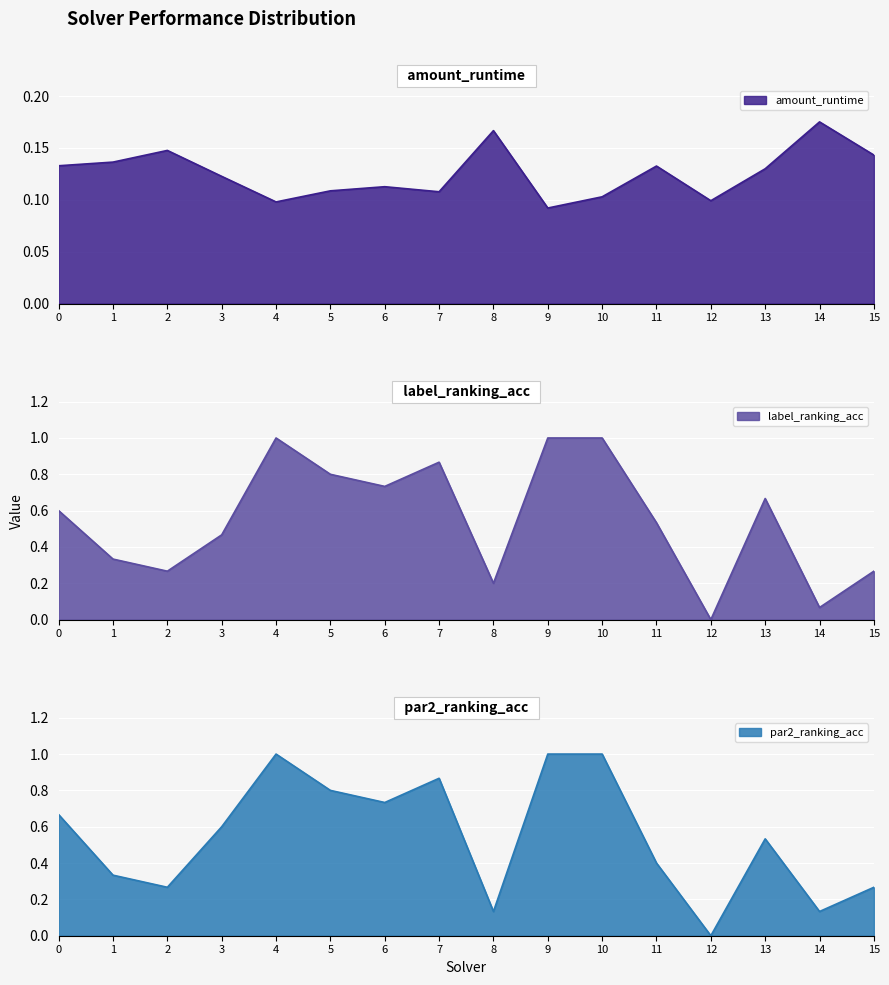

True or false: par2_ranking_acc and label_ranking_acc cross at least once.

True